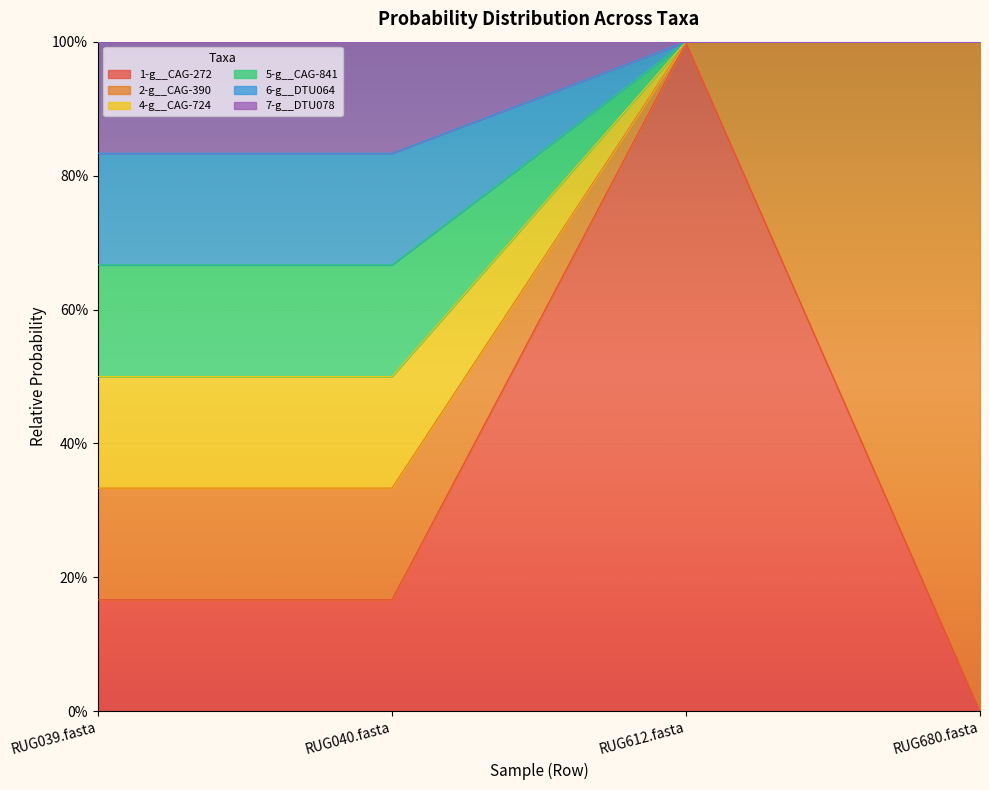

Which series has the largest range (max minus min)?

1-g__CAG-272